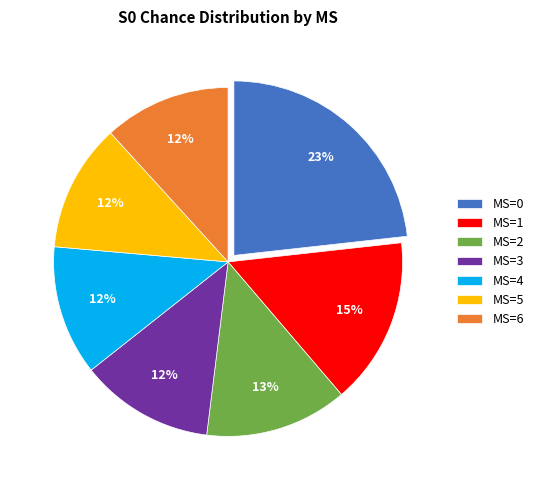

Which category has the biggest portion of the pie?

MS=0